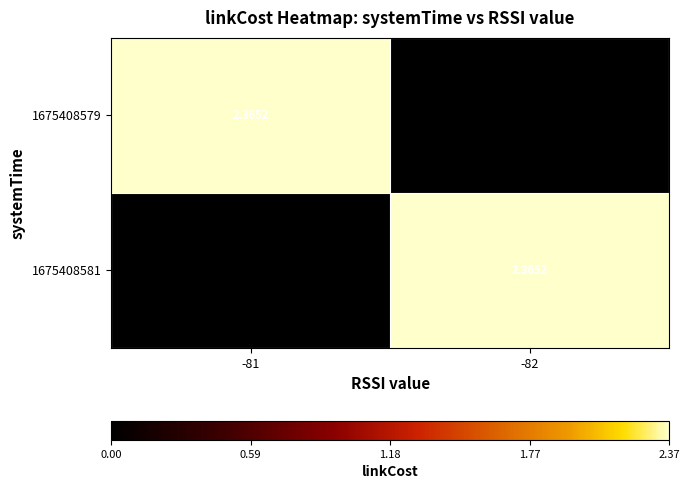

Between -81 and -82, which series saw the biggest shift?

1675408579